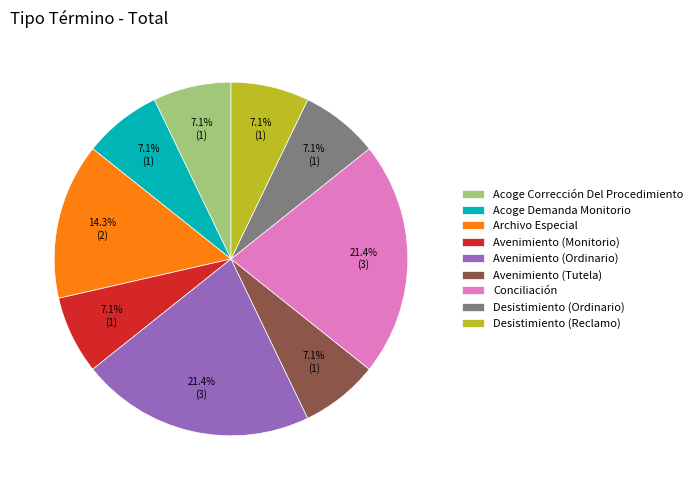

To the nearest percent, what portion does Avenimiento (Ordinario) represent?

21%